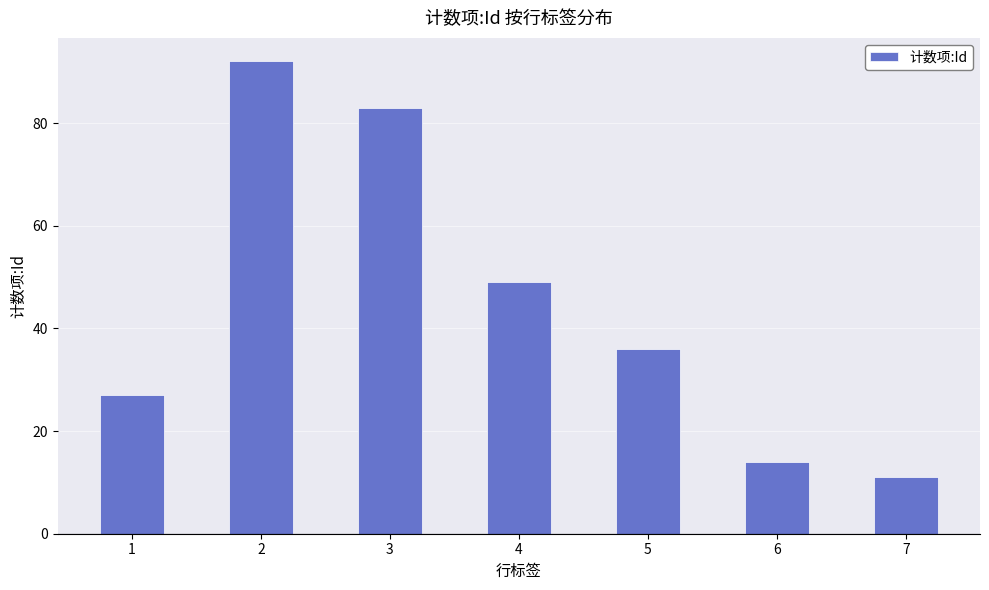

What is the difference between the maximum and minimum values?

81